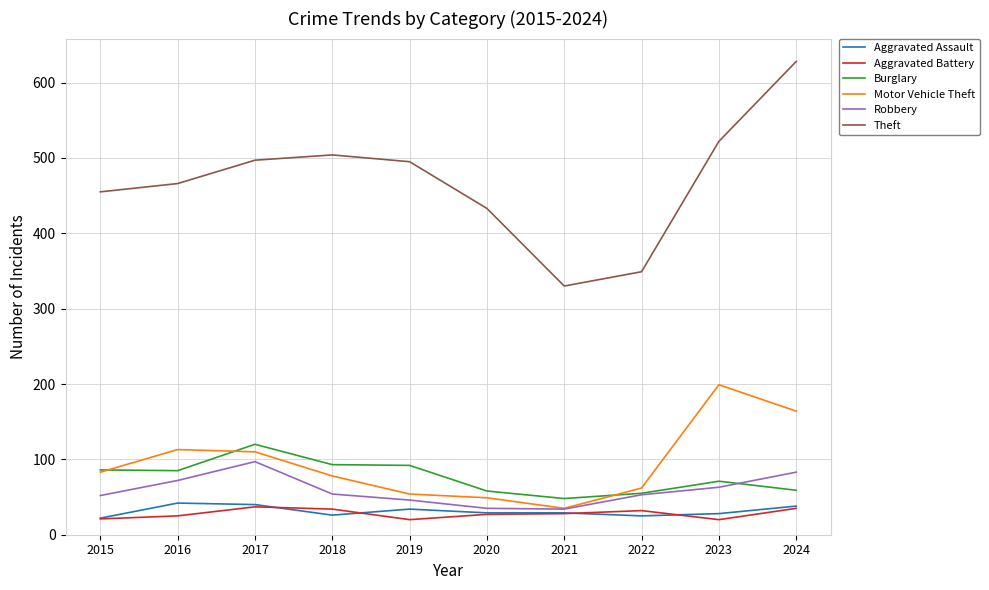

How many values in the Motor Vehicle Theft series are below 83?

5